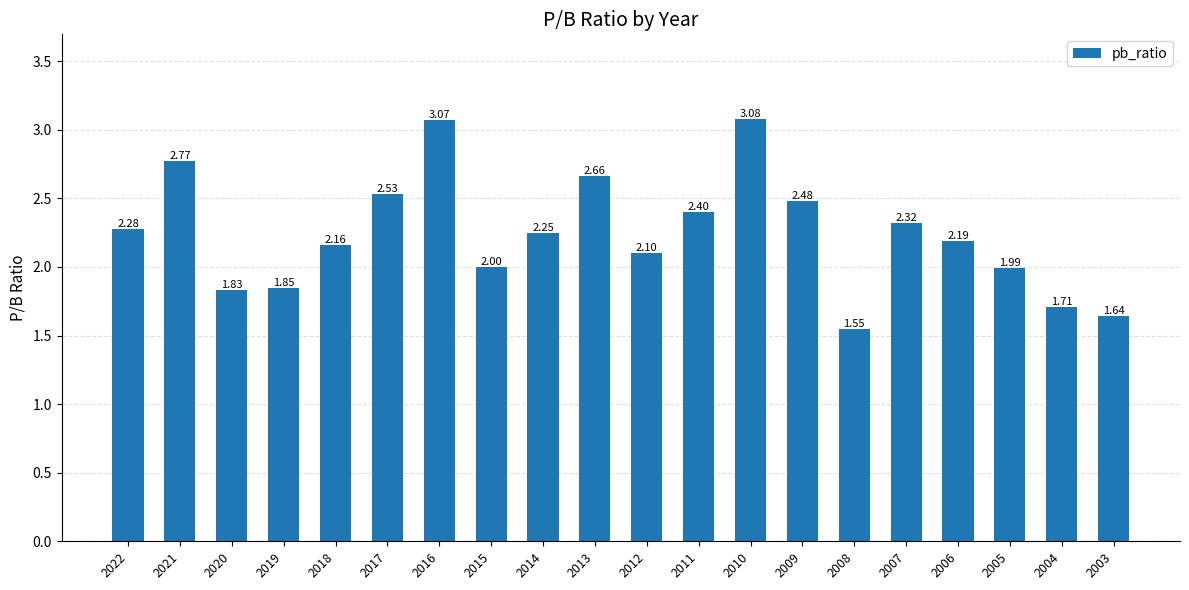

Rank the categories by value from lowest to highest.

2008, 2003, 2004, 2020, 2019, 2005, 2015, 2012, 2018, 2006, 2014, 2022, 2007, 2011, 2009, 2017, 2013, 2021, 2016, 2010